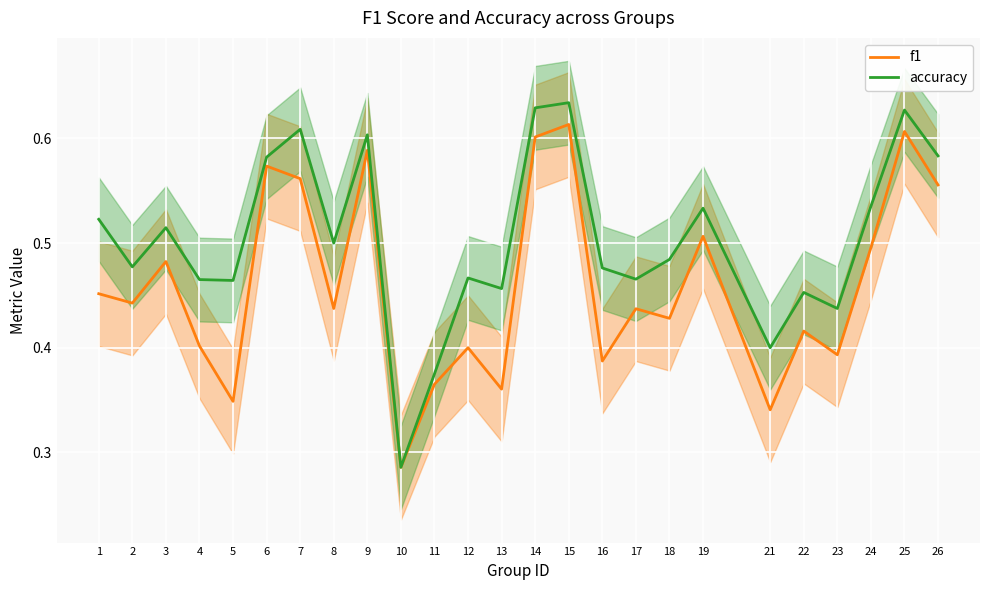

What are all the series names shown in the legend?

f1, accuracy